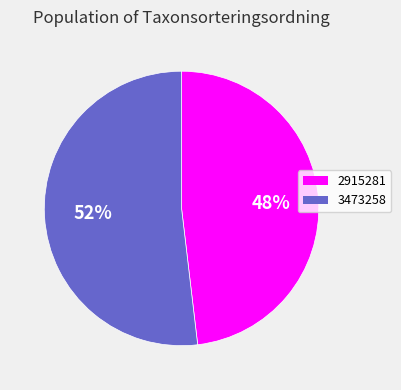

What is the smallest slice in the pie chart?

2915281